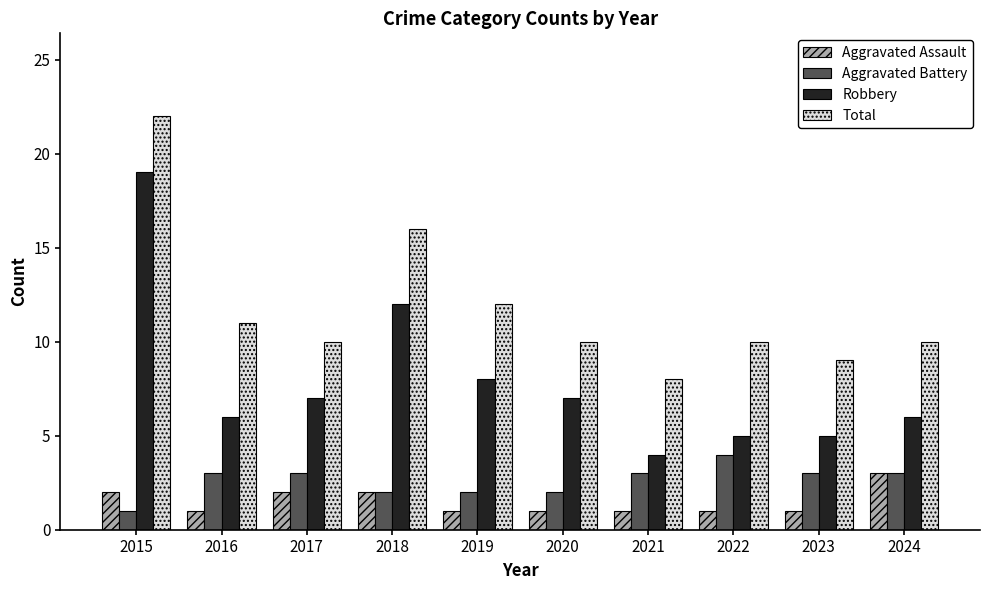

What is the sum of the Aggravated Assault values at 2017 and 2024?

5